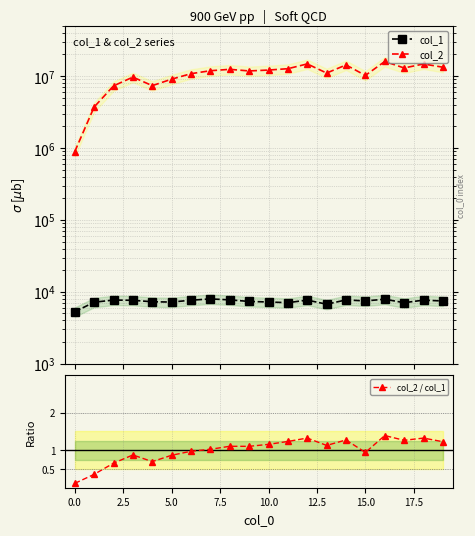

What is the sum of all col_1 values?

146913.0